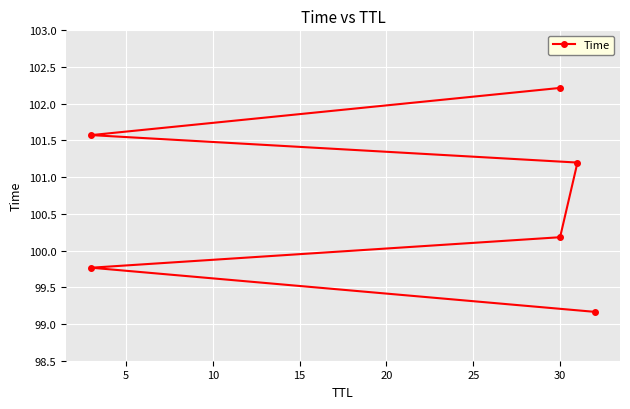

How many lines are shown in the chart?

1